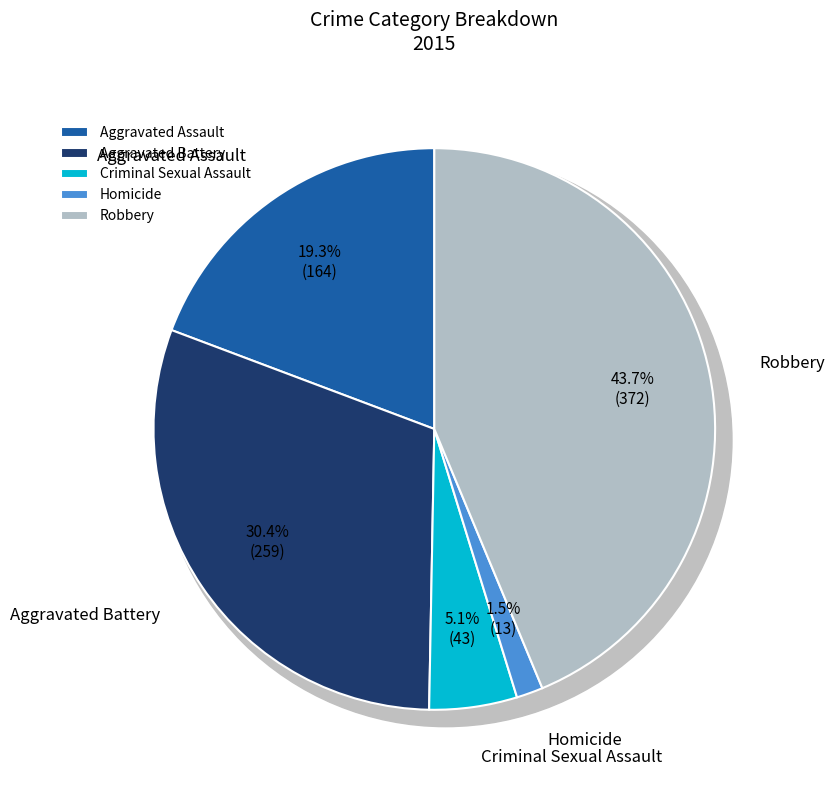

Does Robbery represent more than half of the total?

No